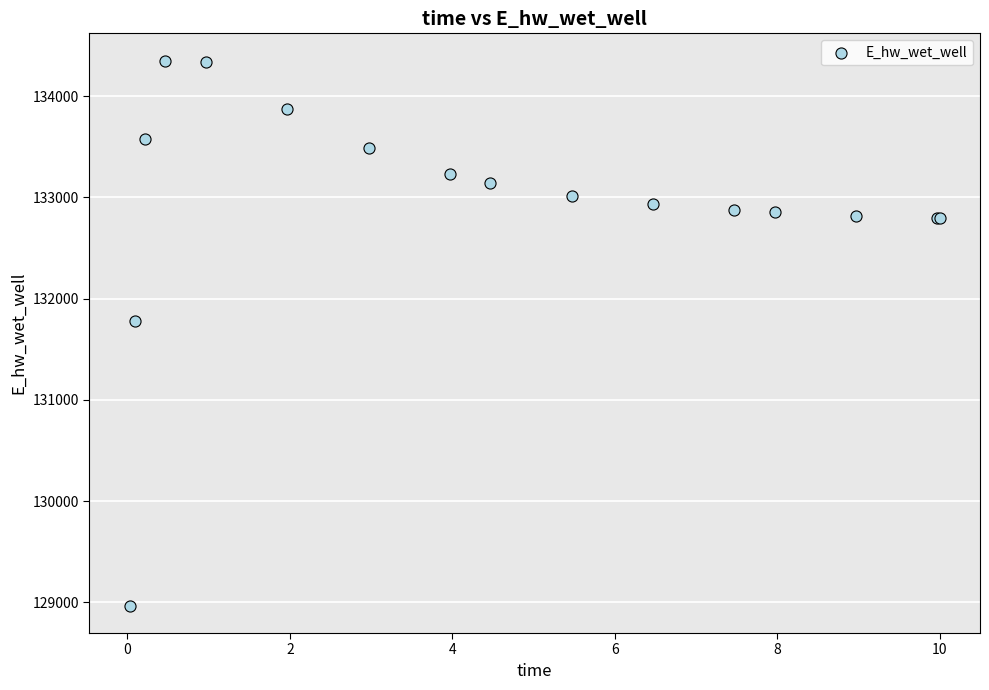

What Y value in the scatter plot is closest to 131658?

131774.7